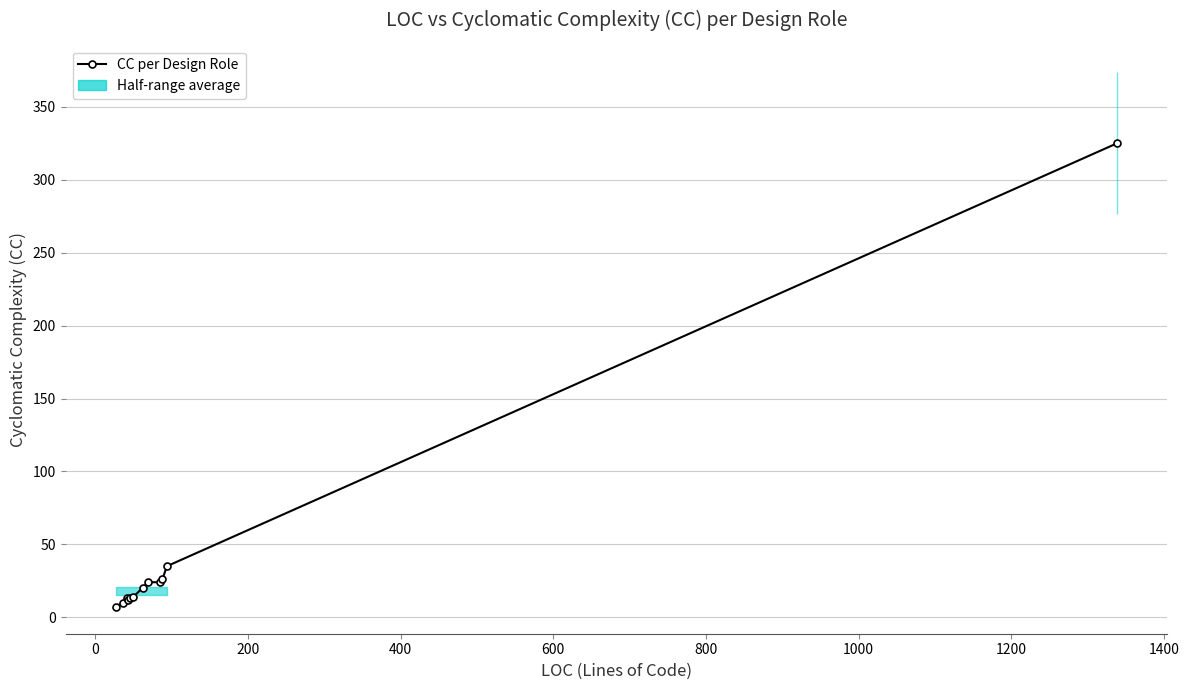

What is the average value?

44